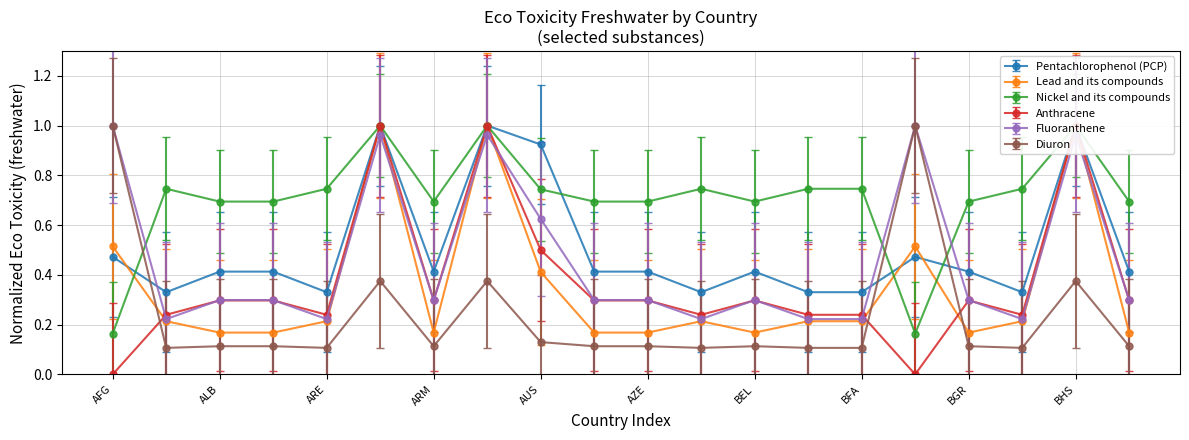

What is the value of the Pentachlorophenol (PCP) point at the 14th from the left?

0.3